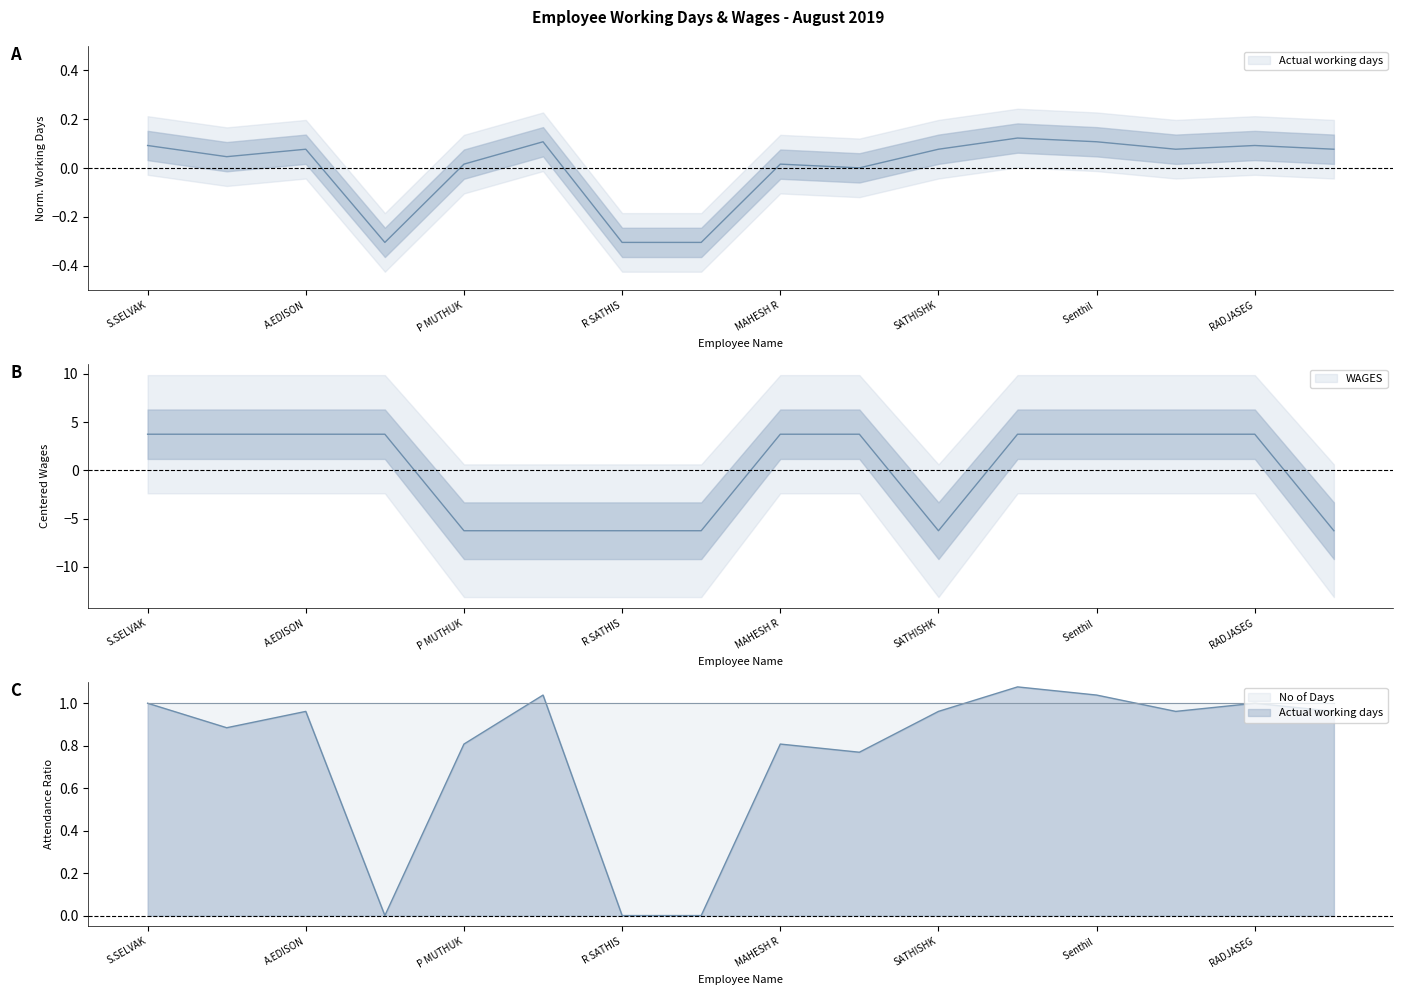

The WAGES series shows -6.2 at P MUTHUK. True or false?

True